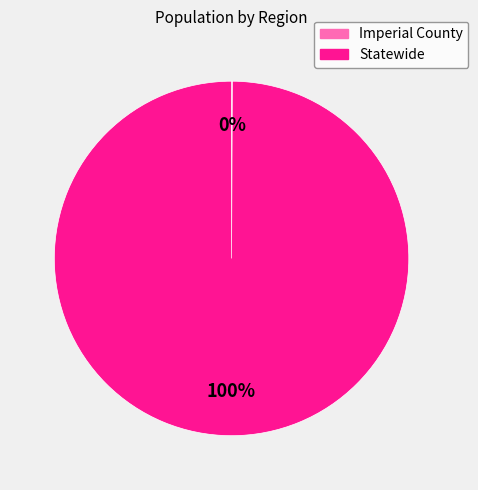

Is it true that Statewide is 100% of the pie?

True